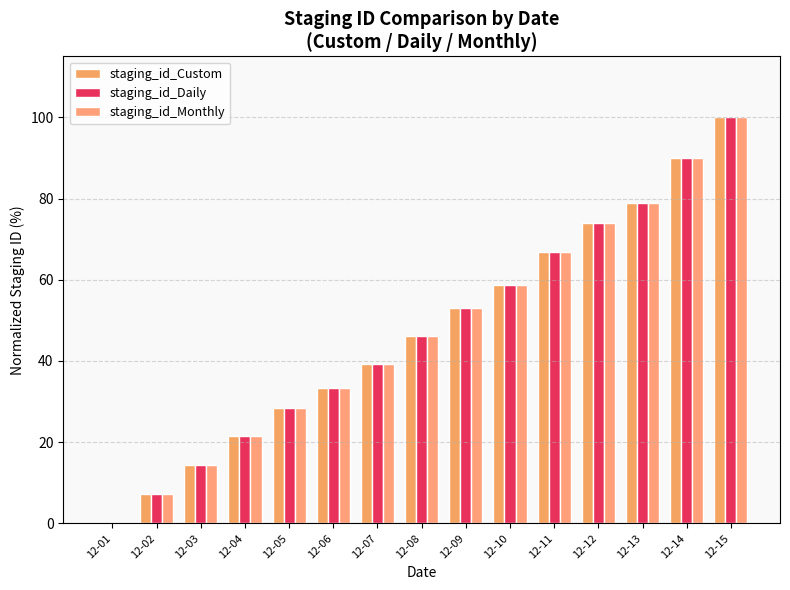

What is the sum of all staging_id_Daily values?

711.8